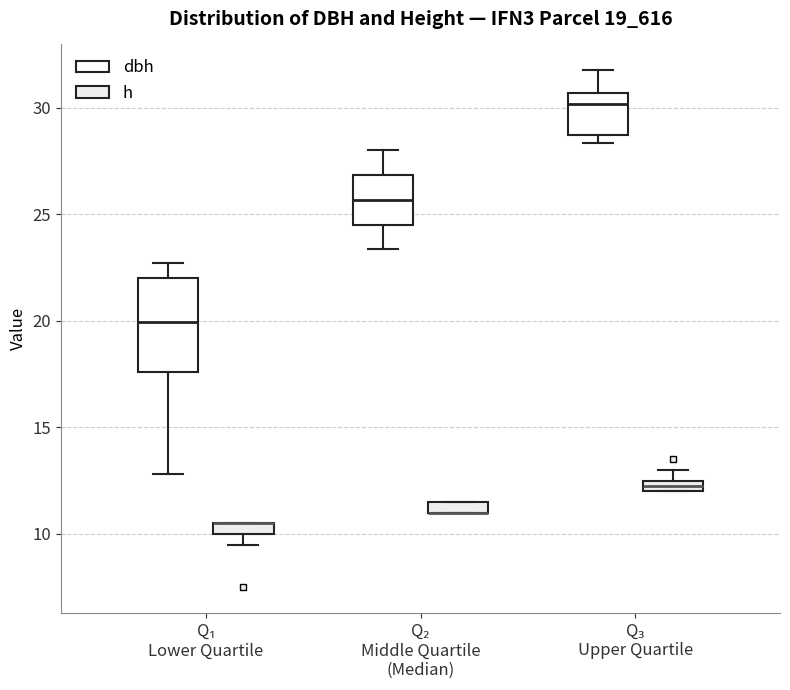

Comparing the boxes themselves (not the whiskers), which one is the tallest?

Q₁ Lower Quartile (dbh)